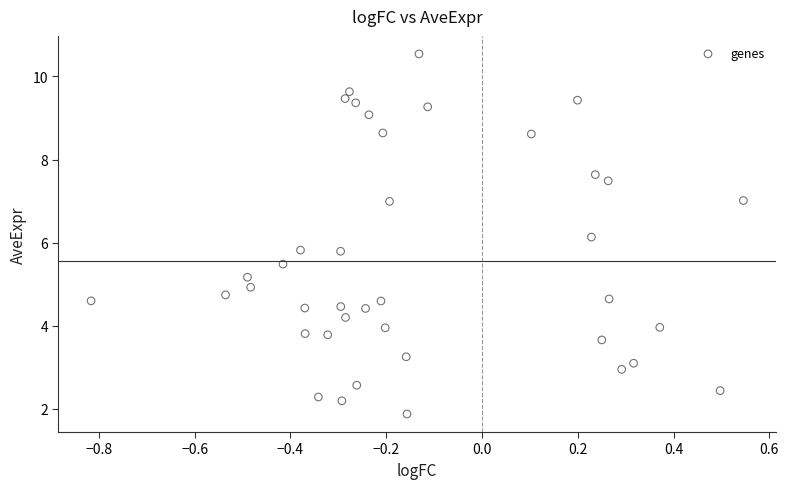

What is the range of X values (max minus min)?

1.4